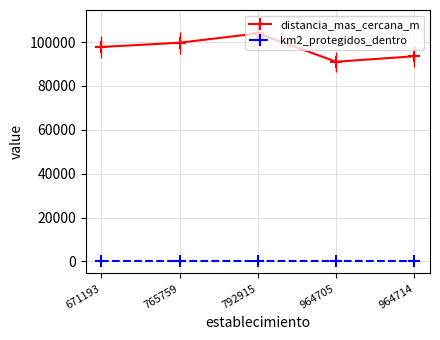

True or false: km2_protegidos_dentro and distancia_mas_cercana_m cross at least once.

False